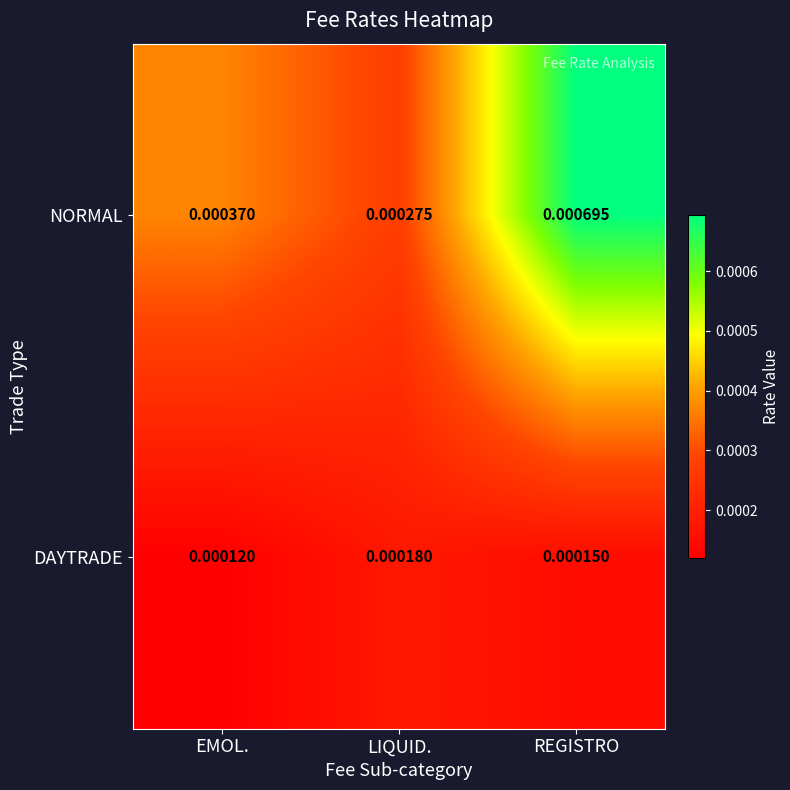

Rank the series by their average value, from highest to lowest.

NORMAL, DAYTRADE